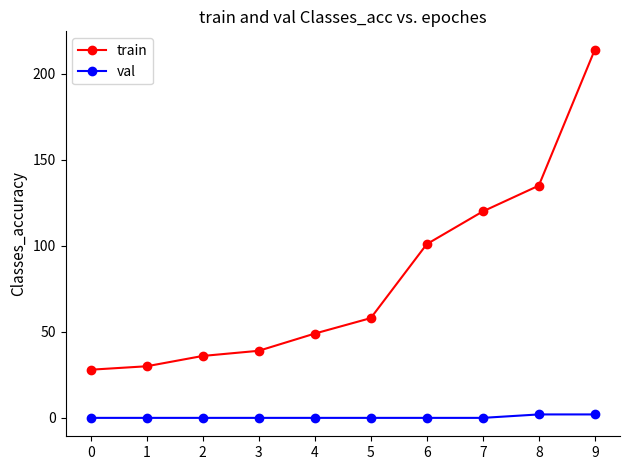

How many data points in train are less than 58?

5